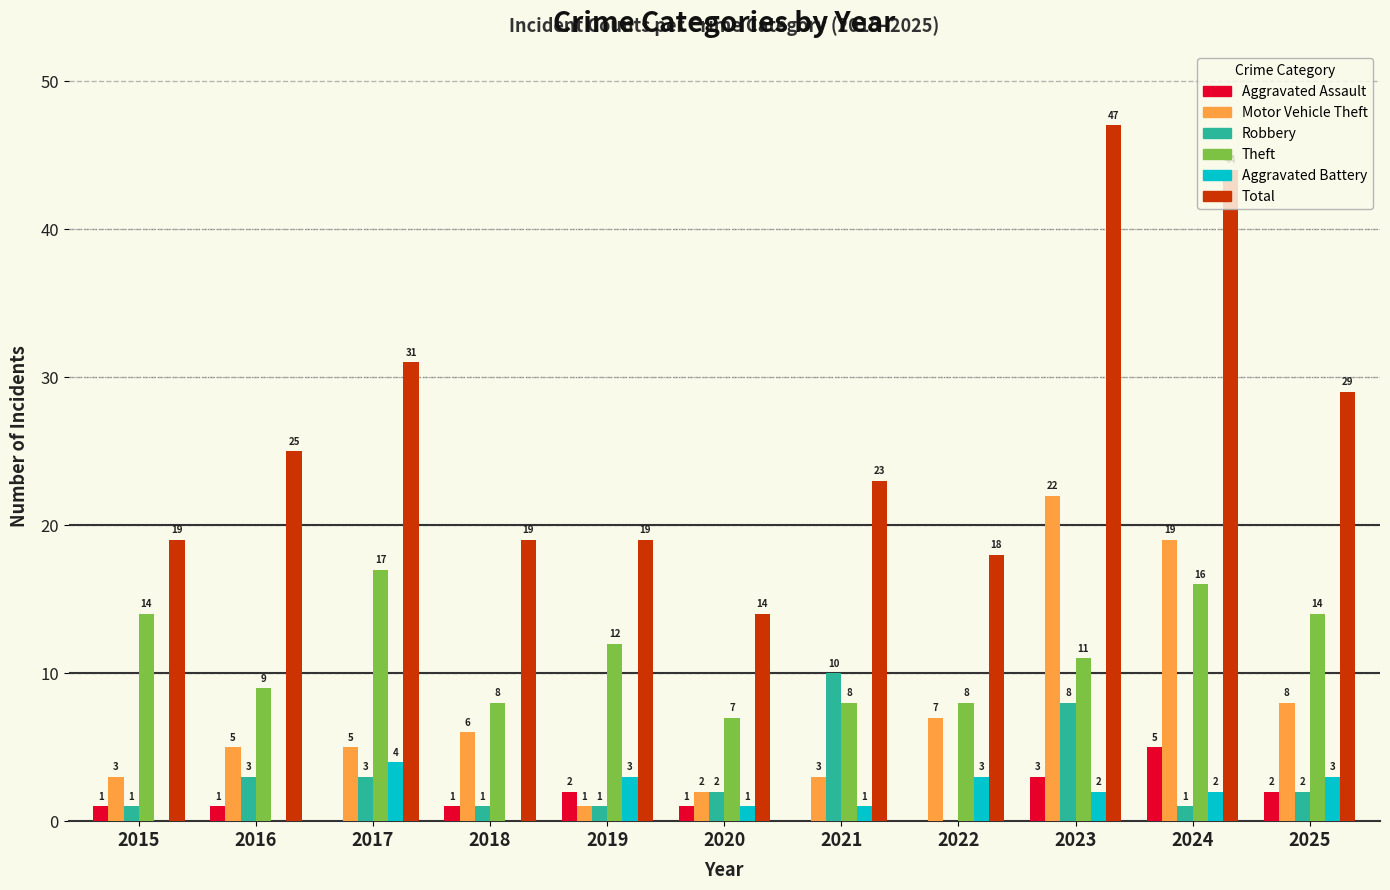

Count the Aggravated Assault values in the range 0 to 2.

9